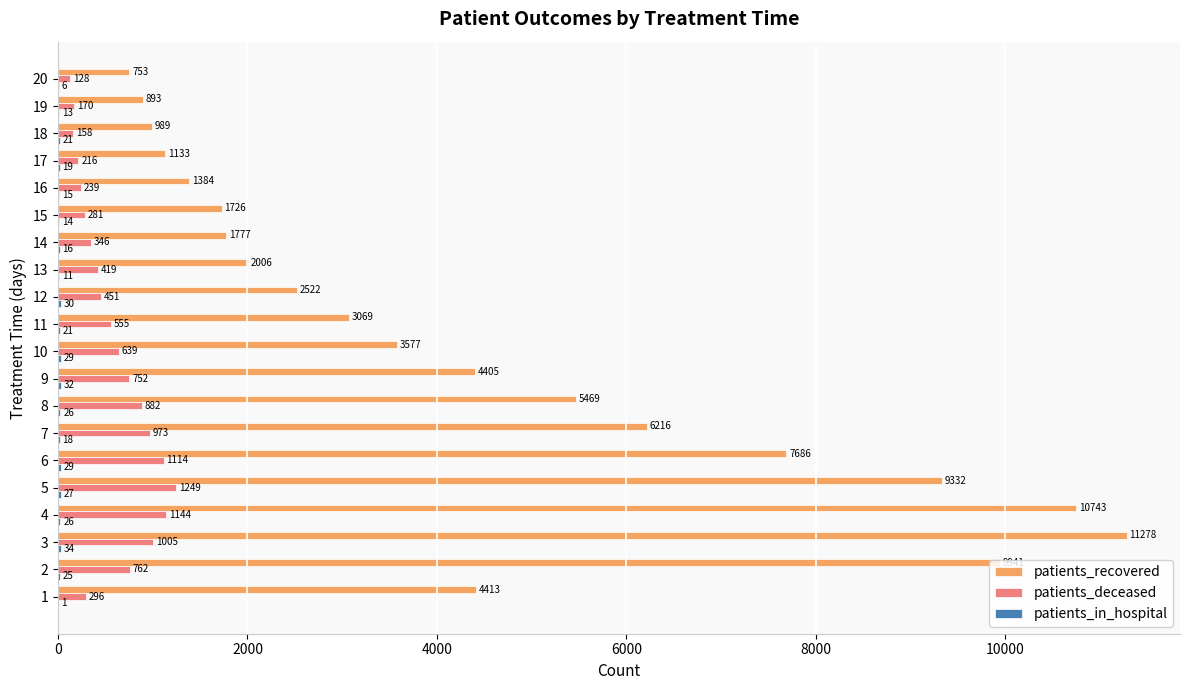

Which category has the highest value in the patients_deceased series?

5